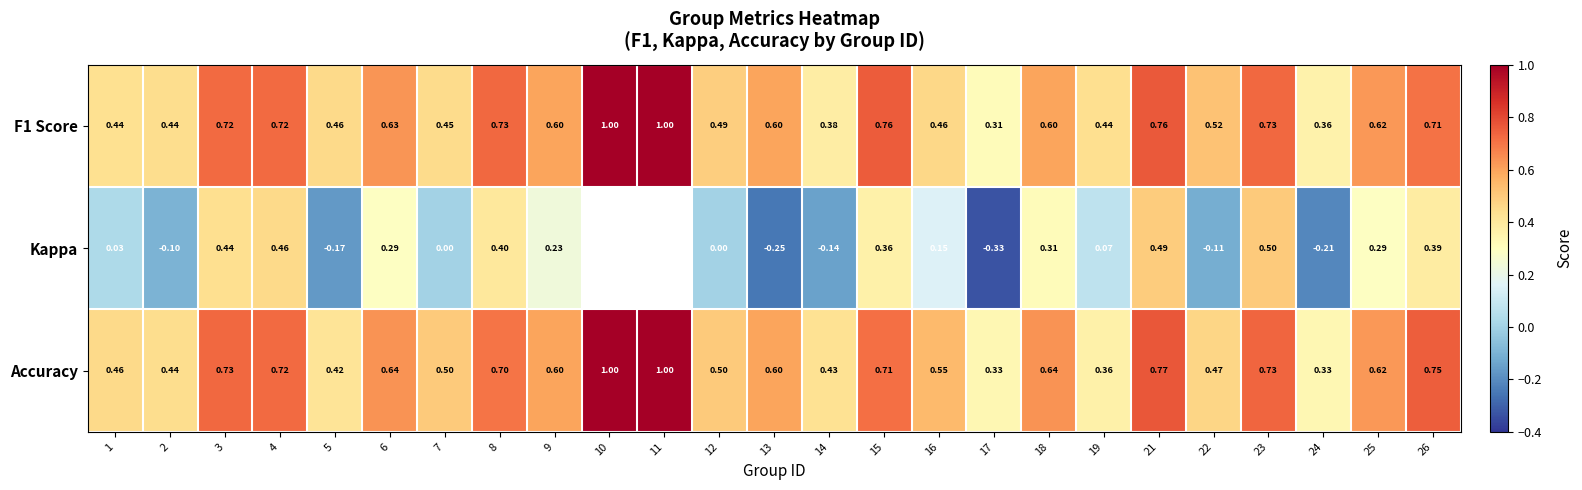

Between 12 and 25, which series saw the biggest shift?

Kappa